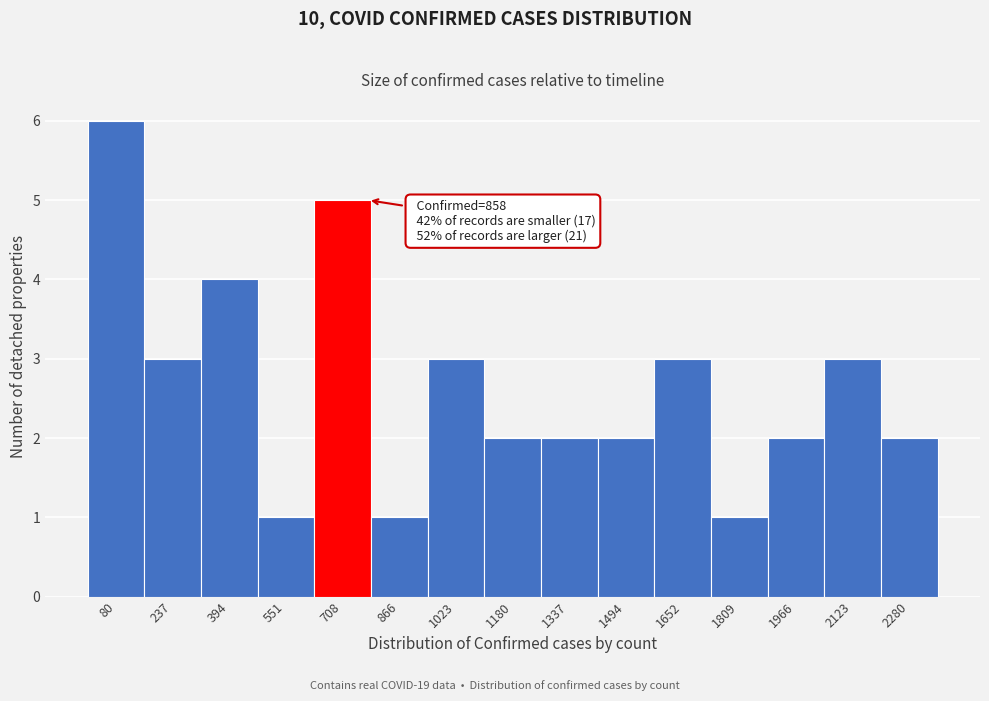

Reading left to right, transcribe all the data shown in this chart.

6	3	4	1	5	1	3	2	2	2	3	1	2	3	2